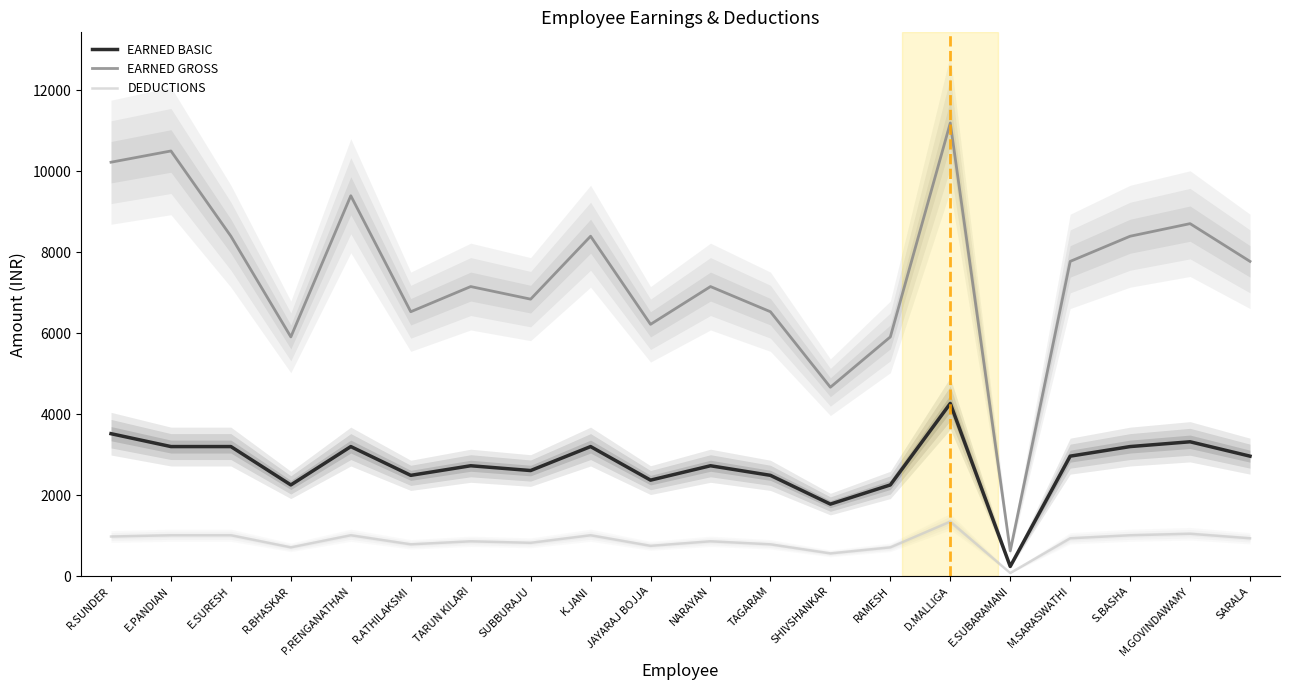

How many data points does each series have?

20